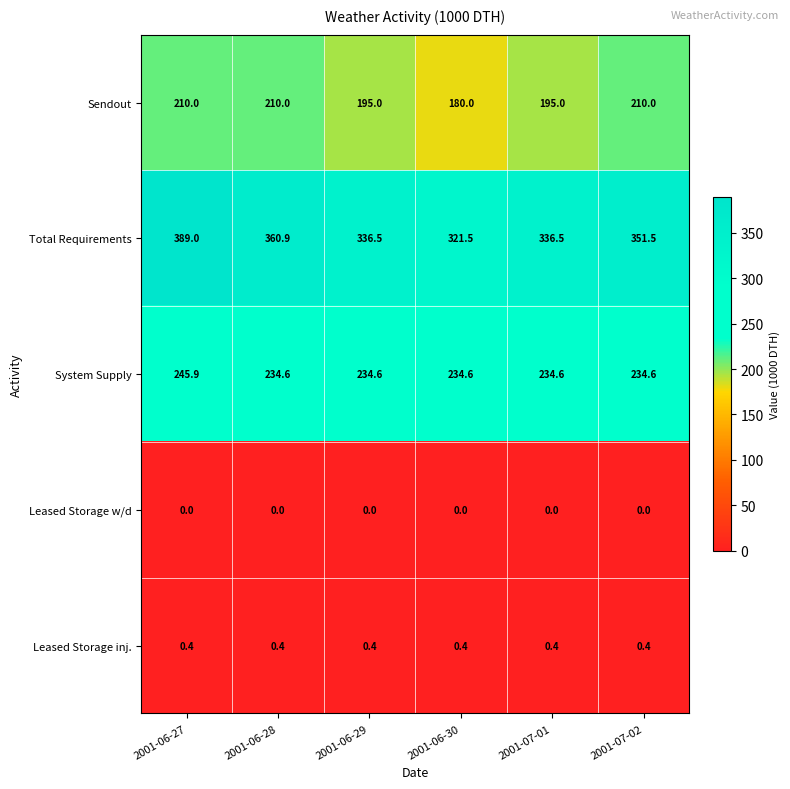

Rank the series by their maximum value, from lowest to highest.

Leased Storage w/d, Leased Storage inj., Sendout, System Supply, Total Requirements